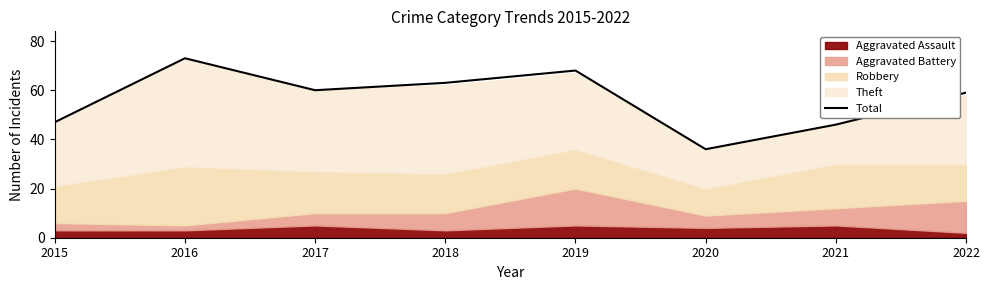

How many points are lower than both their immediate neighbors (excluding endpoints)?

2